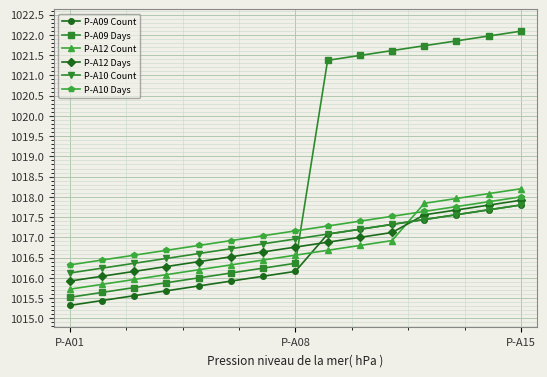

Which series ends up on top after the final intersection of P-A10 Days and P-A09 Days?

P-A09 Days